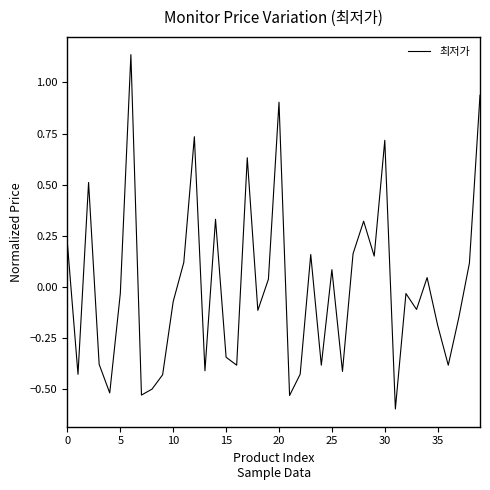

True or false: there are more than 1 points higher than both neighbors.

True